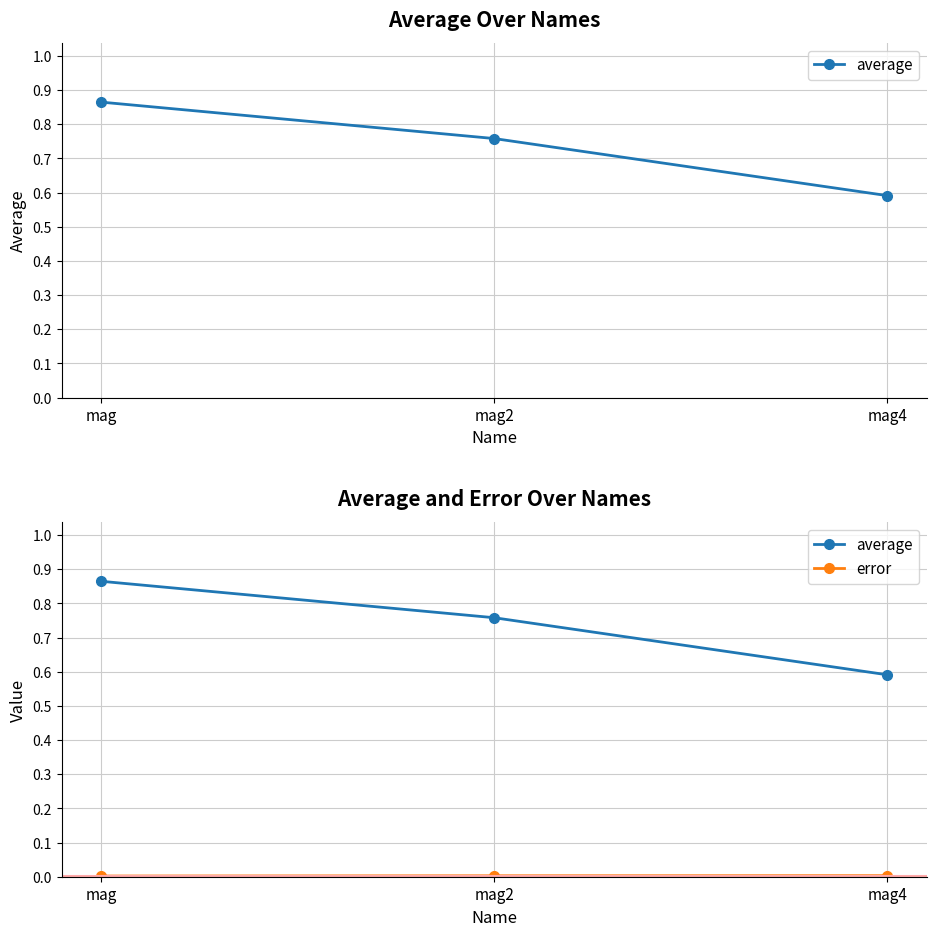

Reading right to left, extract all data points from this chart.

average: mag4=0.6	mag2=0.8	mag=0.9
error: mag4=0.0	mag2=0.0	mag=0.0